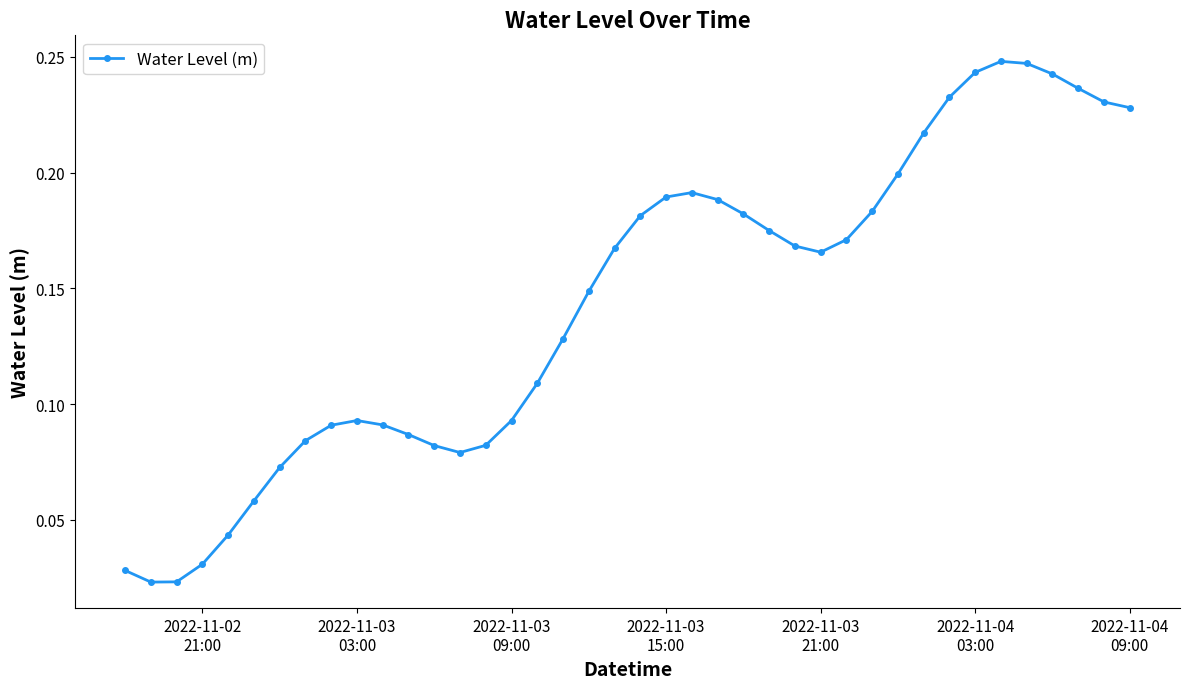

True or false: there are more than 1 points higher than both neighbors.

True